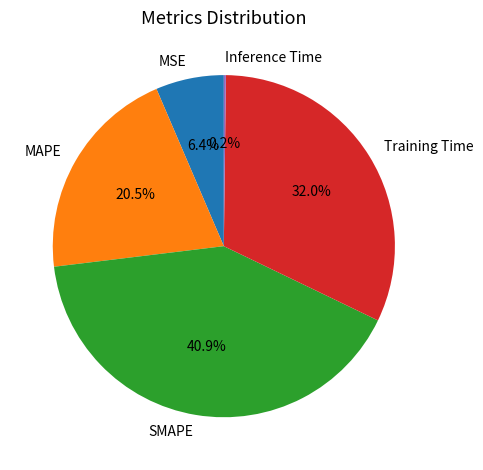

Which has a higher value, Training Time or SMAPE?

SMAPE